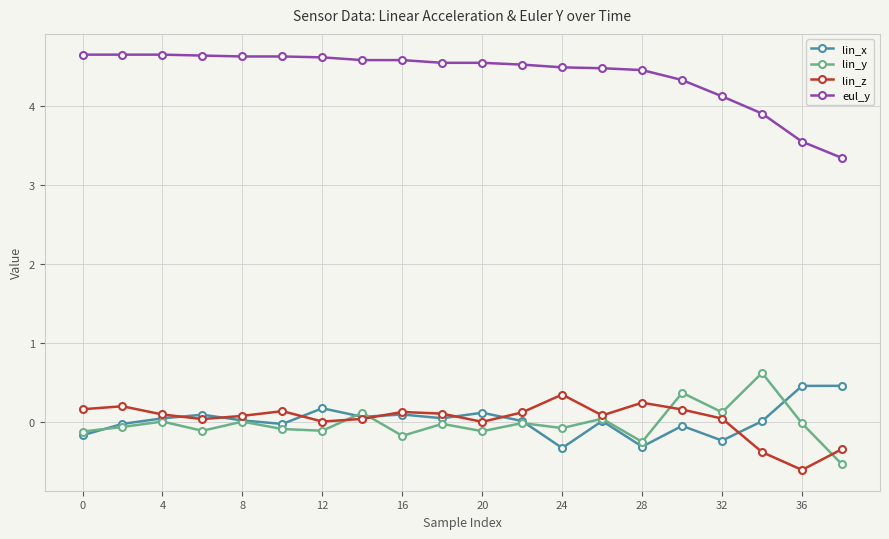

What is the value of the lin_y point at the 1st from the left?

-0.1